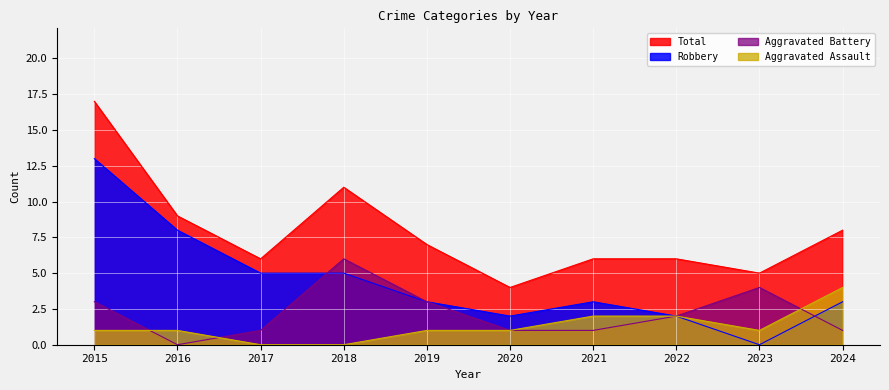

Which series changed the most between 2020 and 2022?

Total